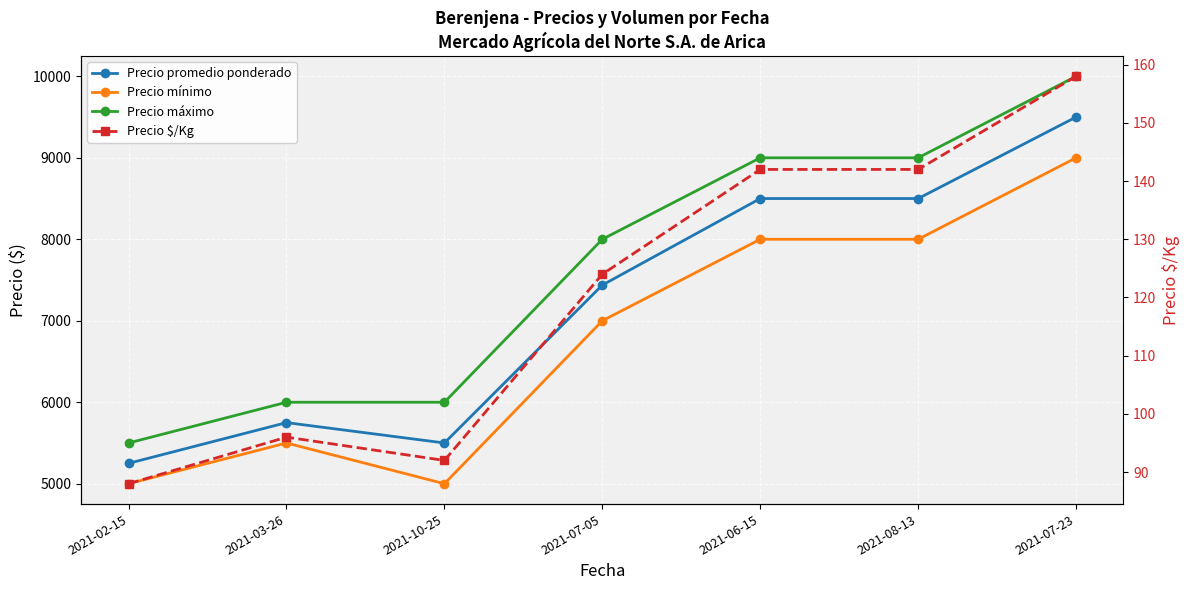

Where is Precio mínimo nearest to the value 7000?

2021-07-05